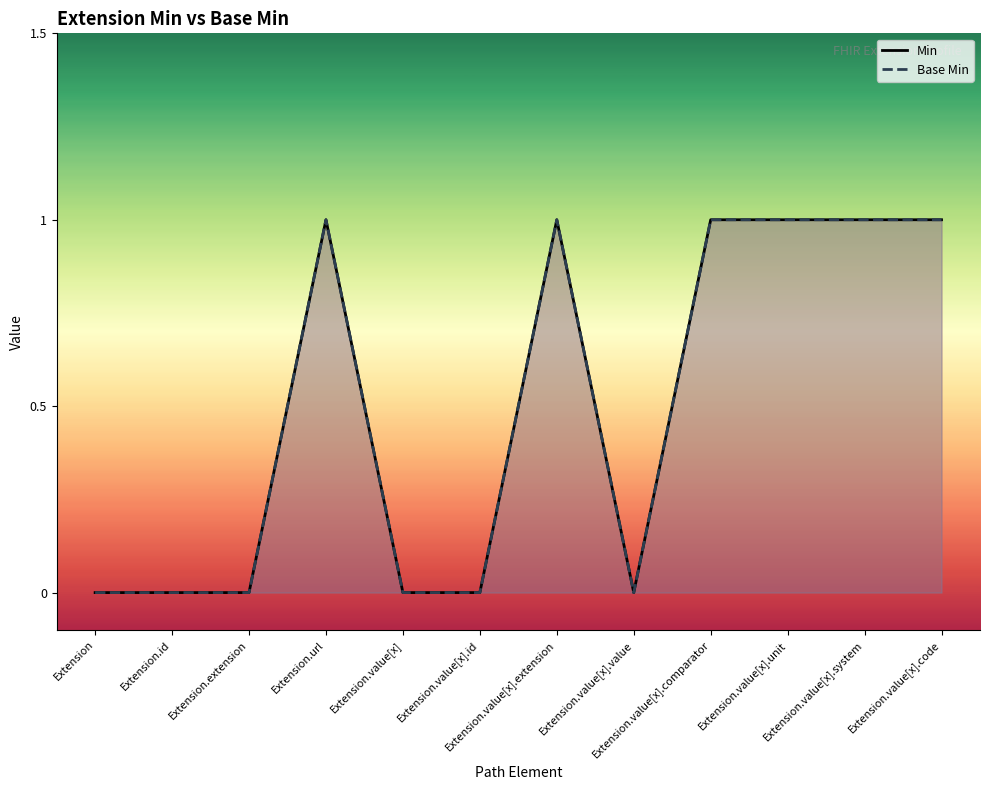

Read the Base Min value at Extension.value[x].code.

1